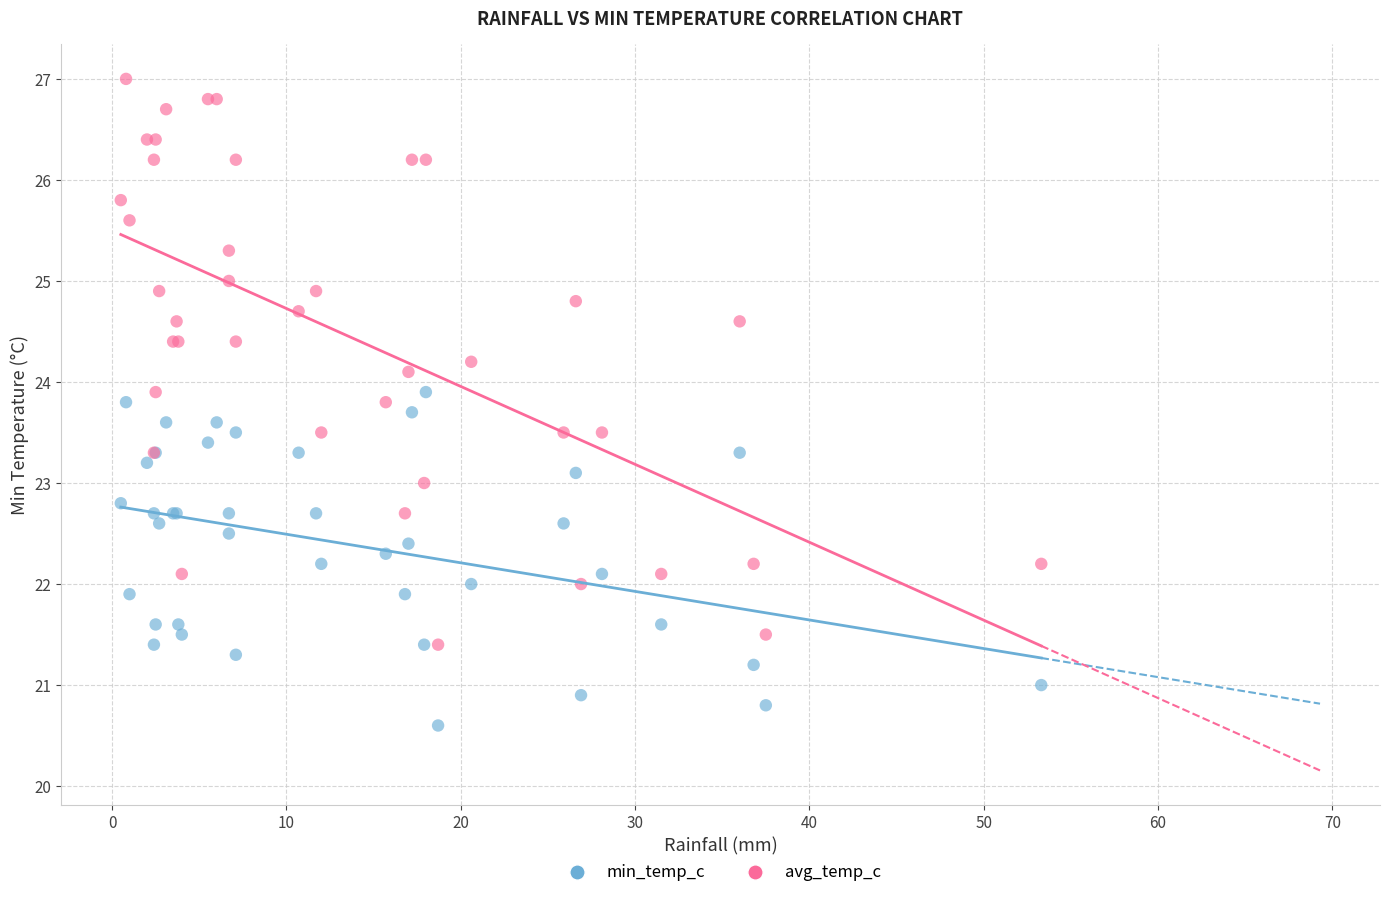

Which series has the widest spread of Y values?

avg_temp_c